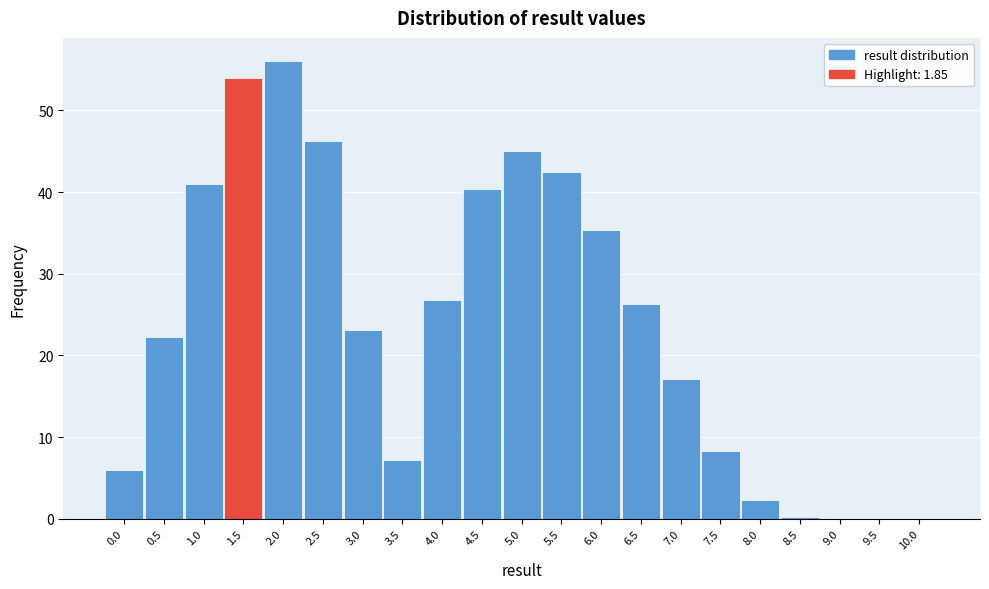

Which category has the highest value across all series?

2.0